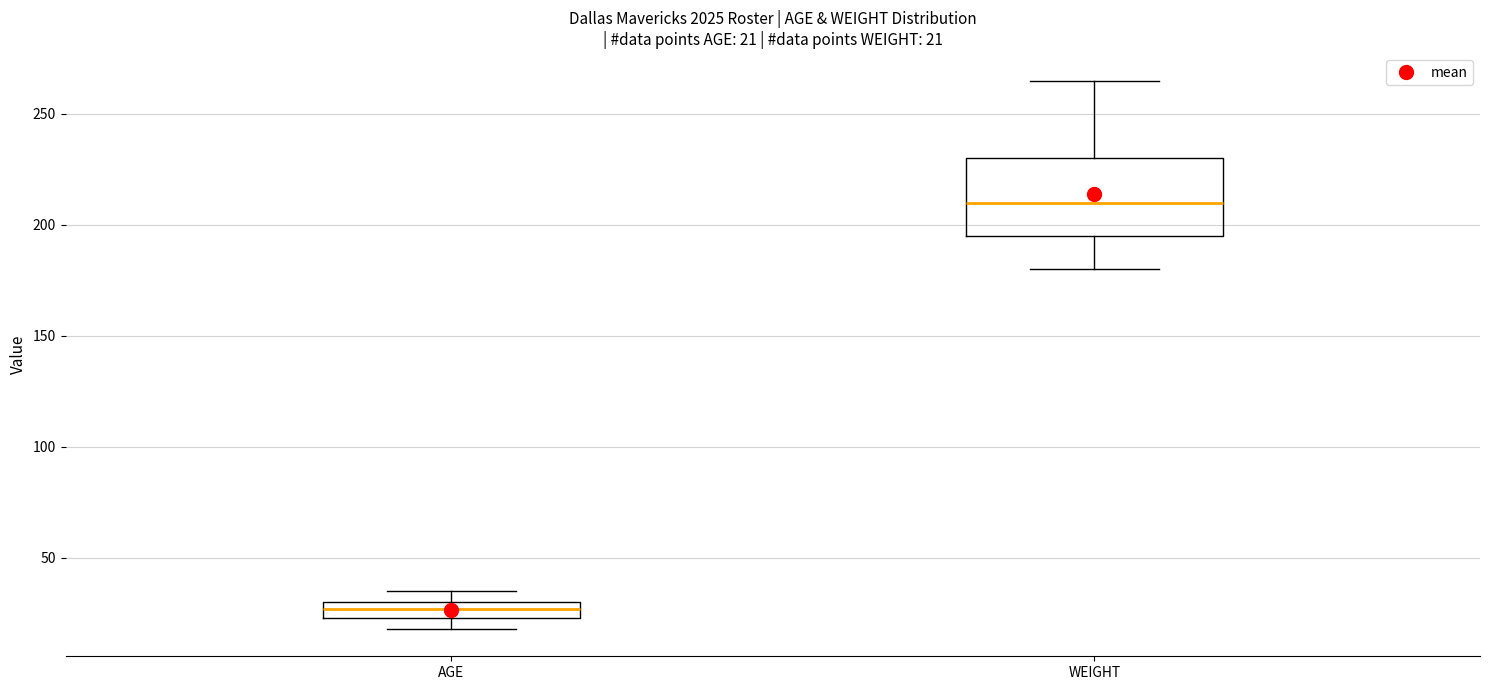

Which box has the highest median line?

WEIGHT